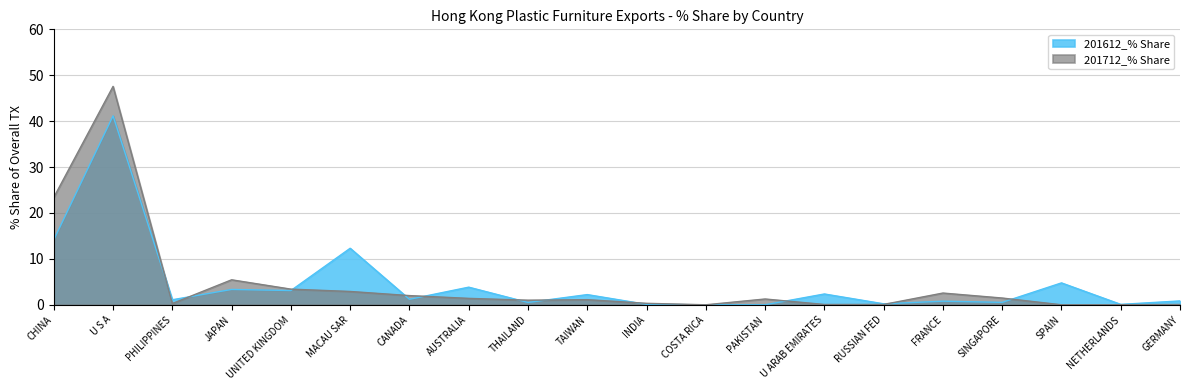

After their last crossing, which series has the higher values: 201712_% Share or 201612_% Share?

201612_% Share